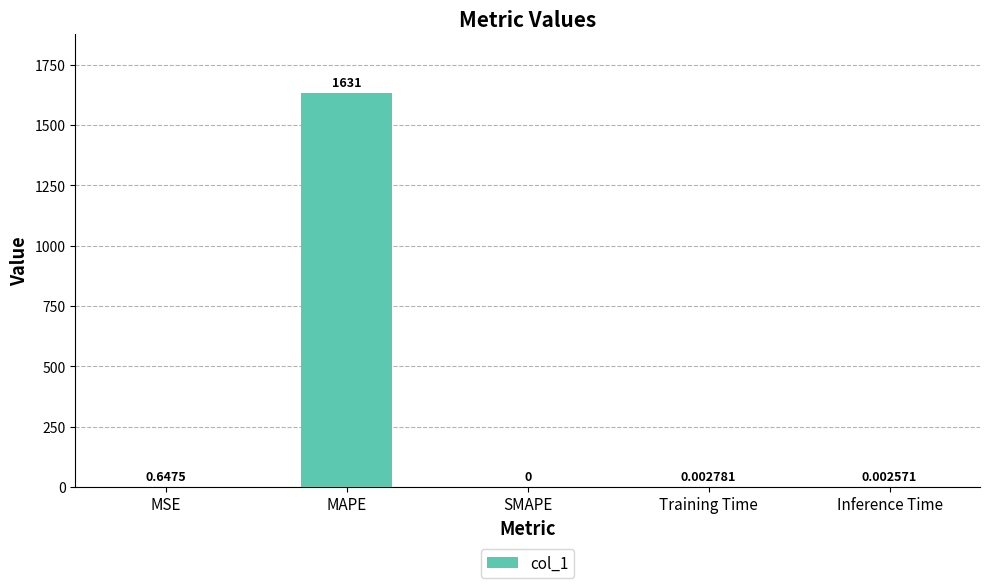

How many positive values are there?

4